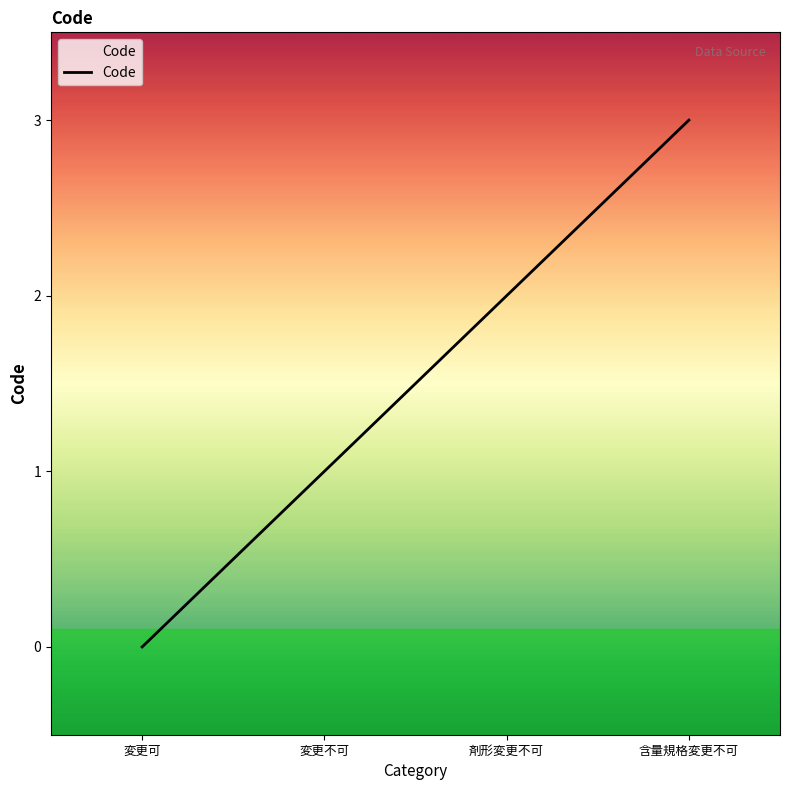

What position from the left is 変更不可?

2